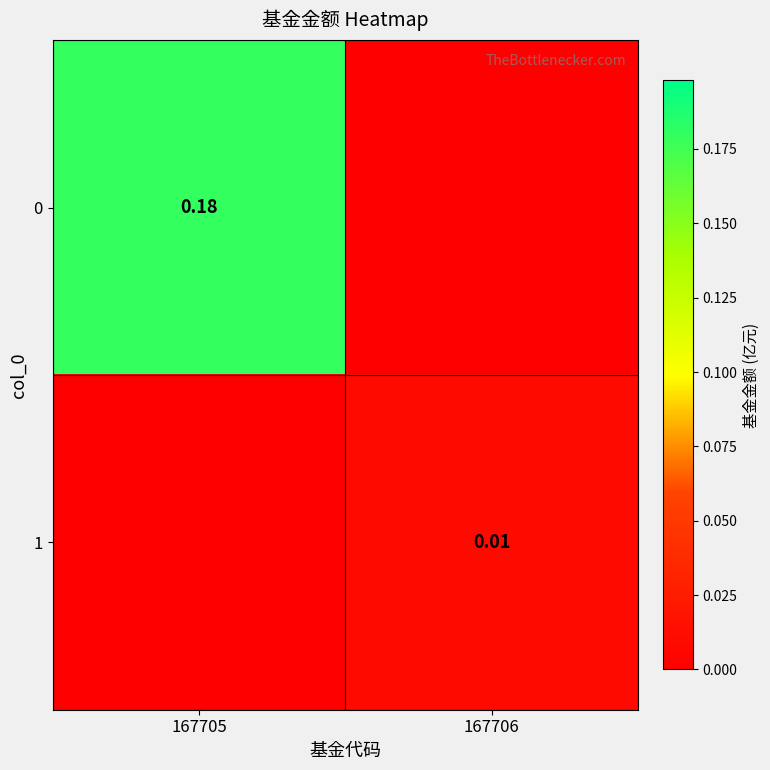

Is the value of 0 at 167706 greater than the value of 1 at 167706?

No